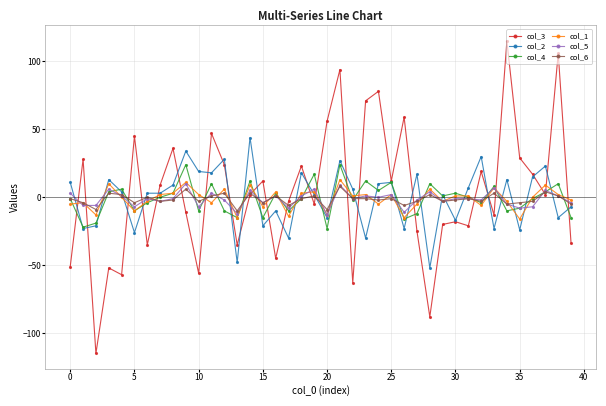

Which series has the widest spread of values?

col_3